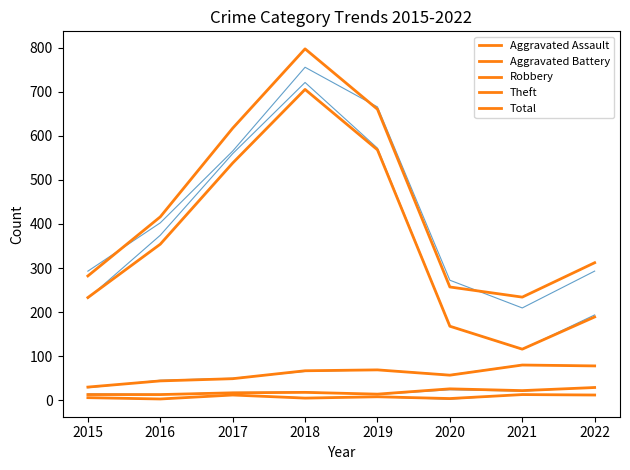

True or false: Aggravated Assault and Aggravated Battery cross at least once.

False